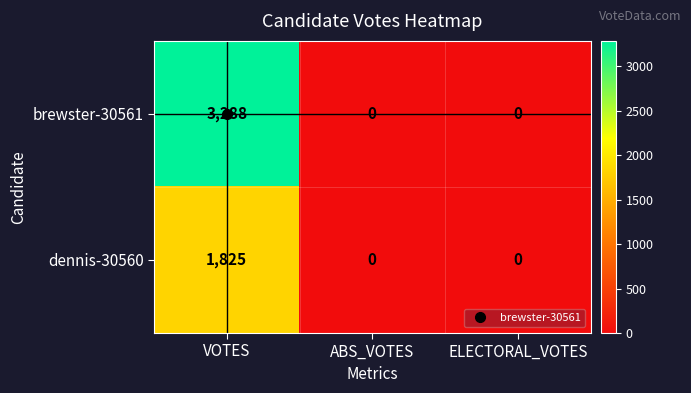

True or false: brewster-30561 has a value of 3288 at VOTES.

True